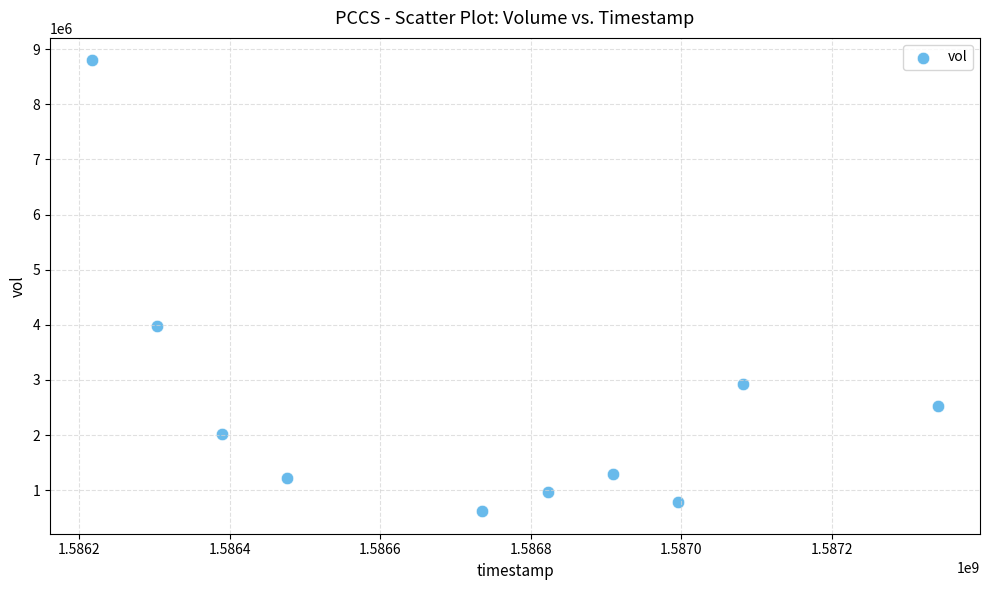

What Y value in the scatter plot is closest to 4707650?

3979200